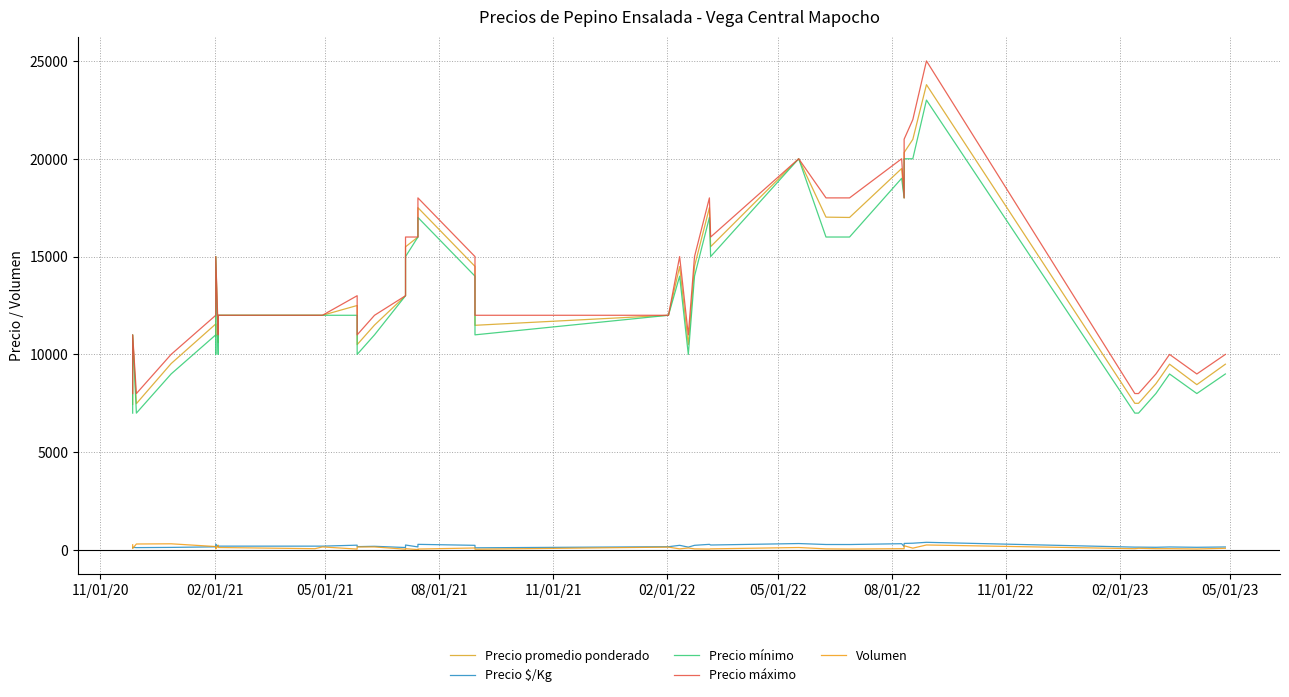

Which series has the largest total across all categories?

Precio máximo